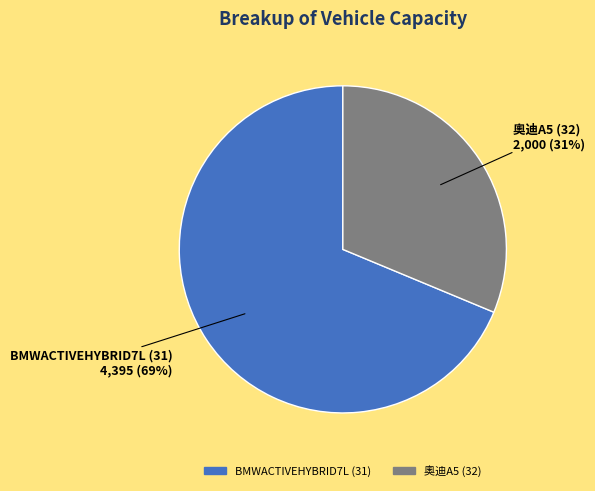

To the nearest percent, what is the average slice percentage?

50%